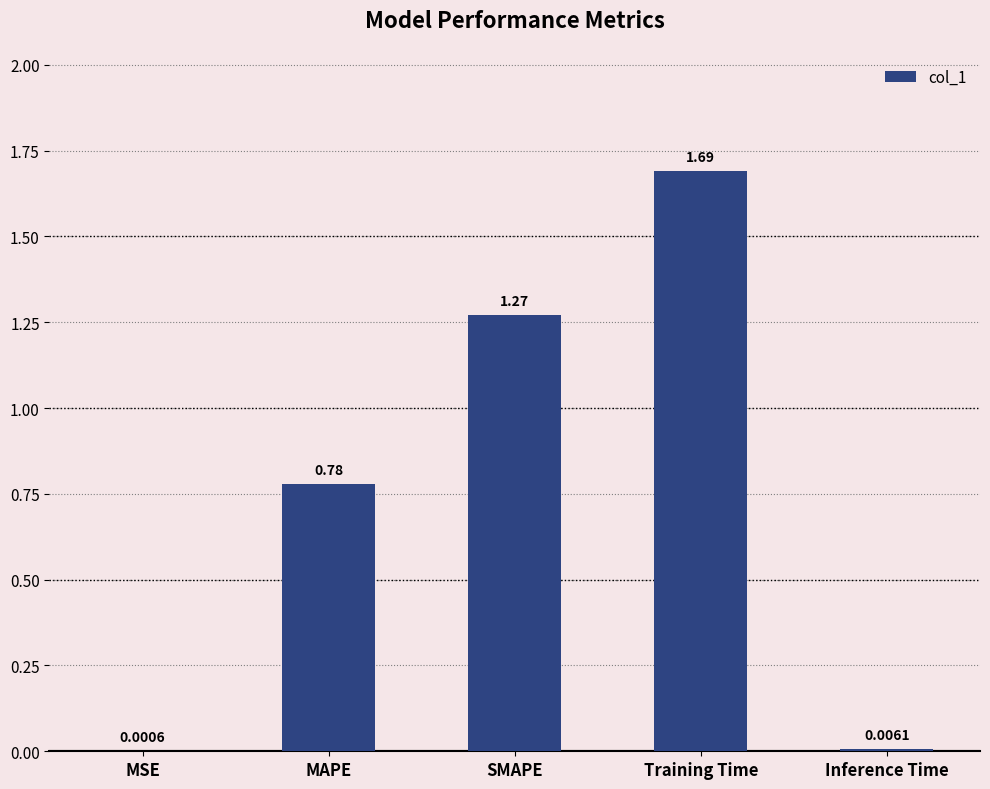

At which label is the value closest to 0?

MSE